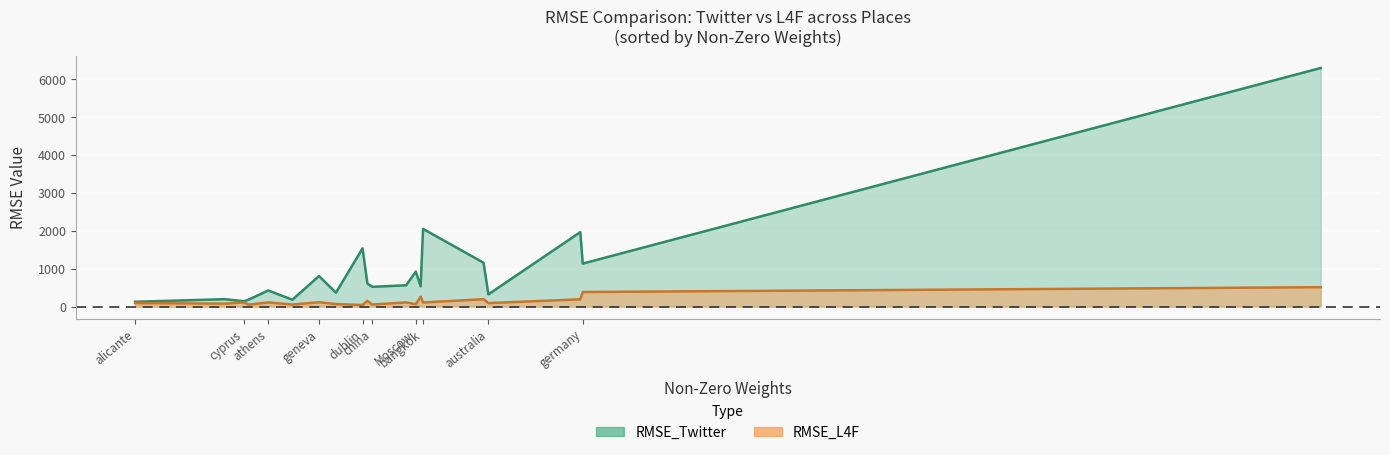

Which series has the largest range (max minus min)?

RMSE_Twitter